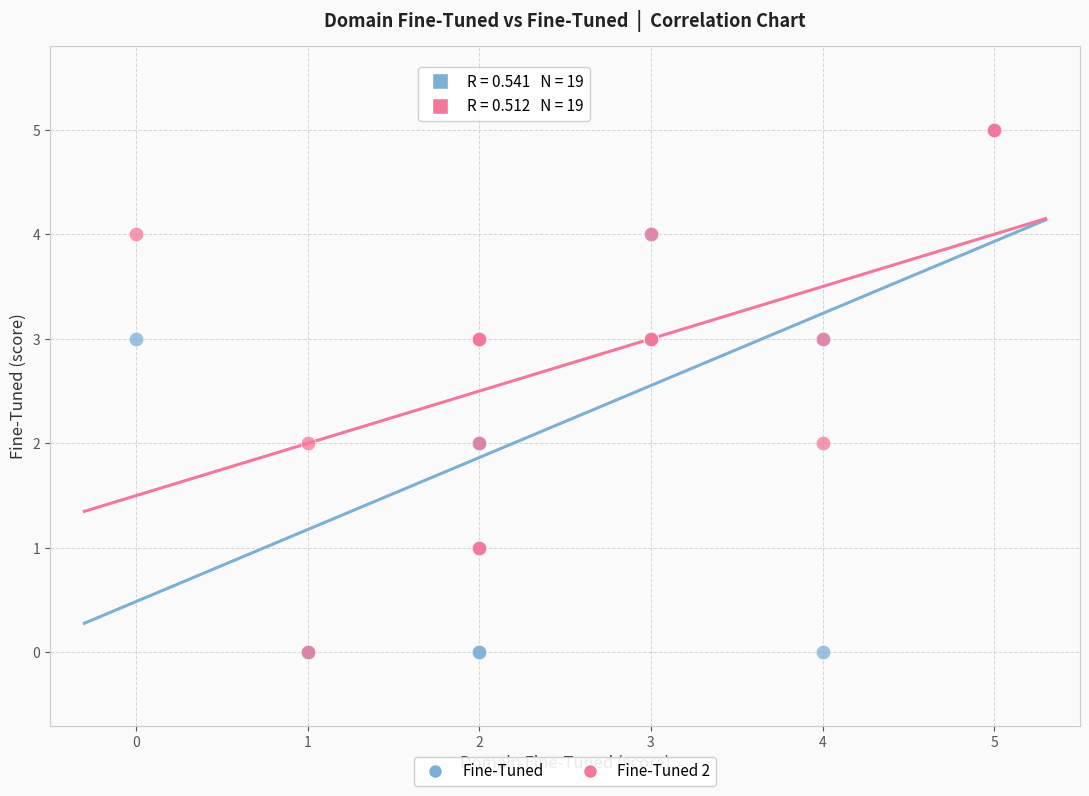

What are all the series names shown in the legend?

Fine-Tuned, Fine-Tuned 2